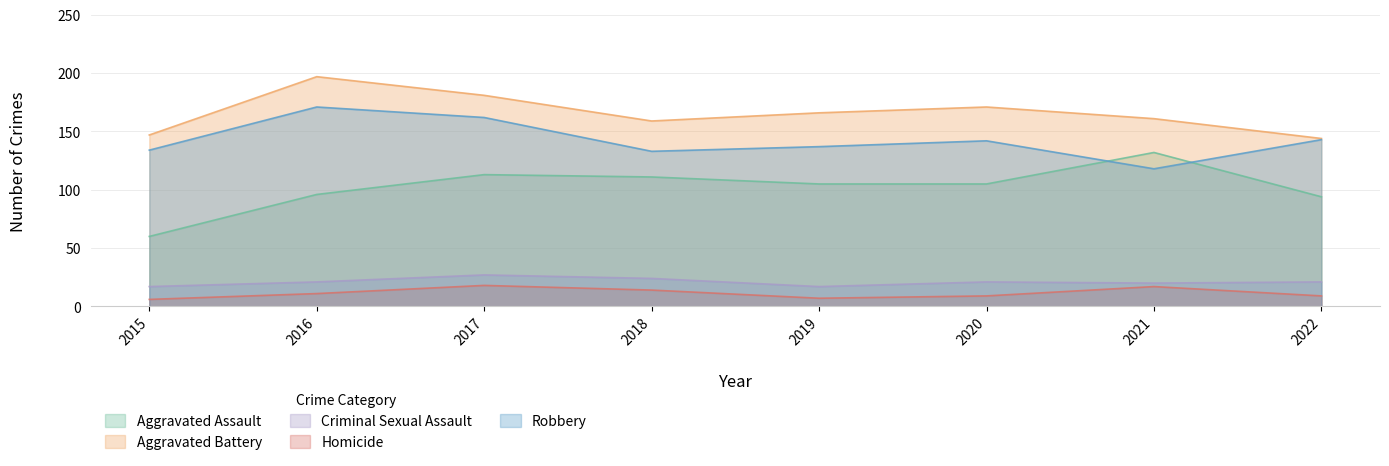

At which category does the chart reach its minimum across all series?

2015